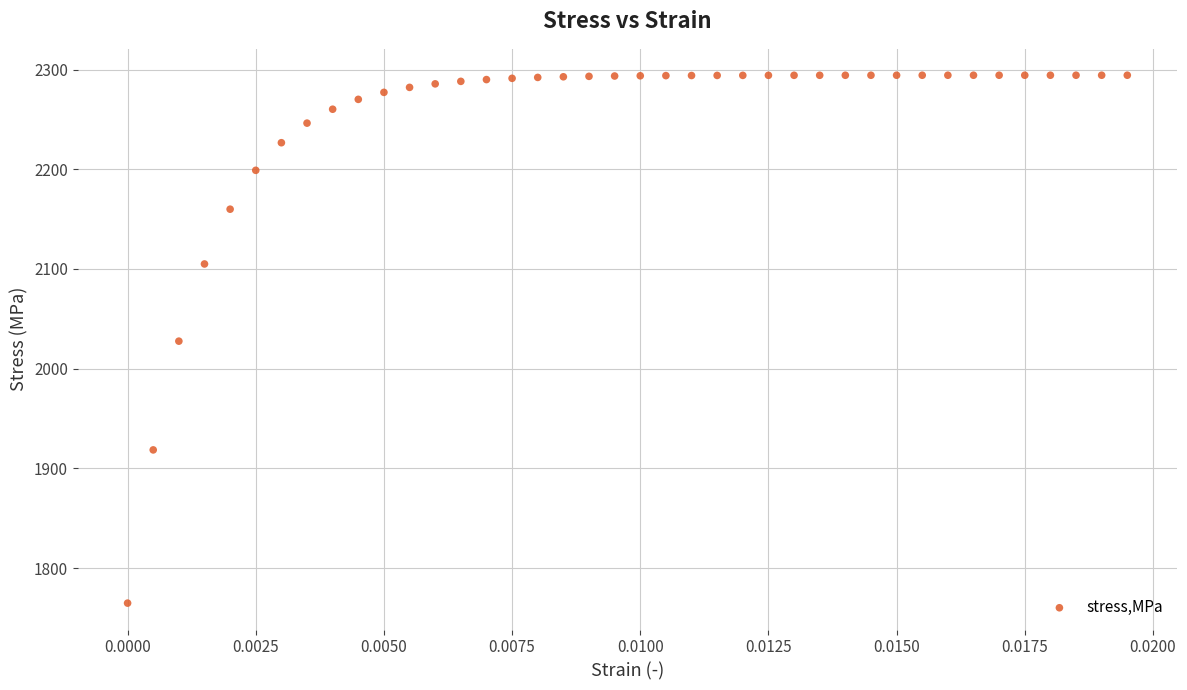

How many data points are displayed?

40